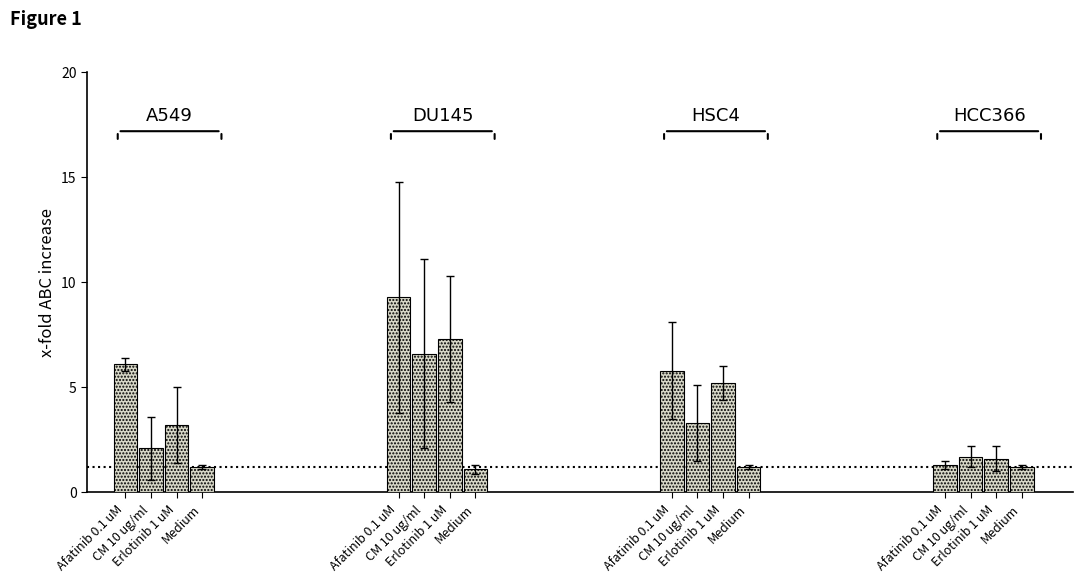

What is the highest value of the Medium series?

1.2